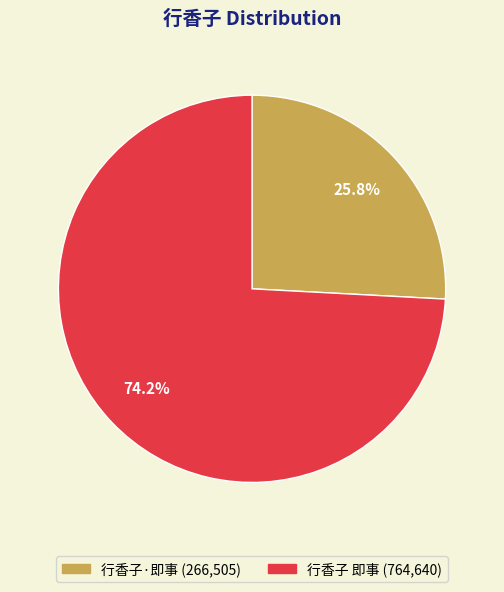

To the nearest percent, what percentage of the pie is 行香子·即事?

26%